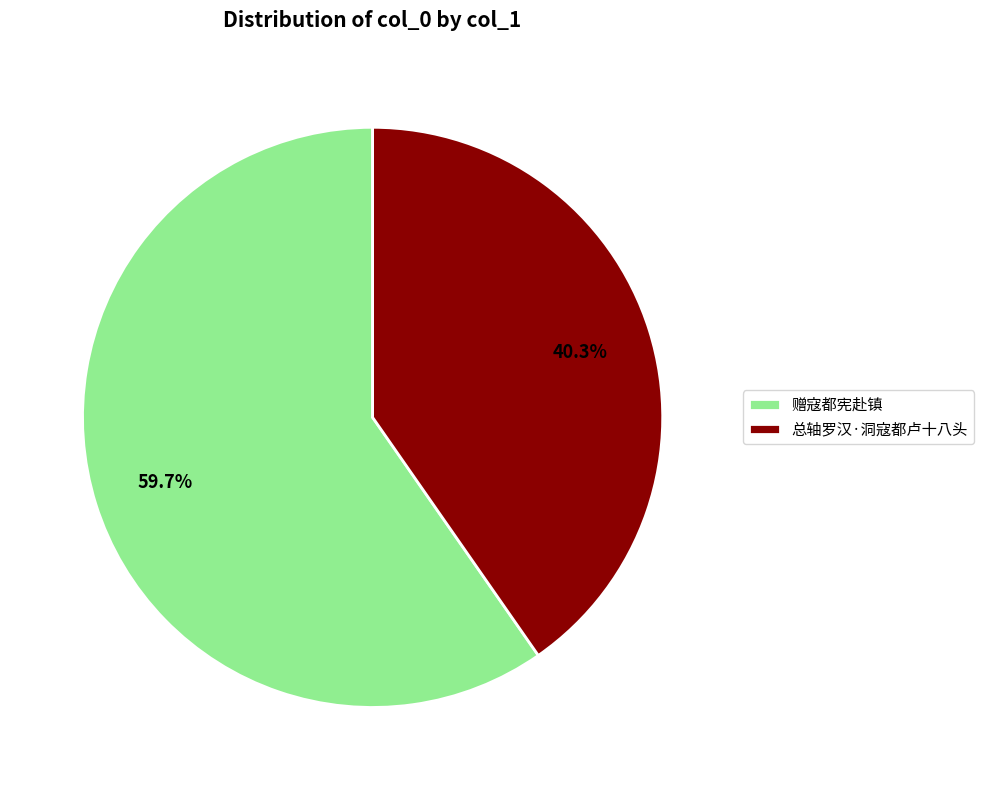

Which slice represents more than half of the pie?

赠寇都宪赴镇